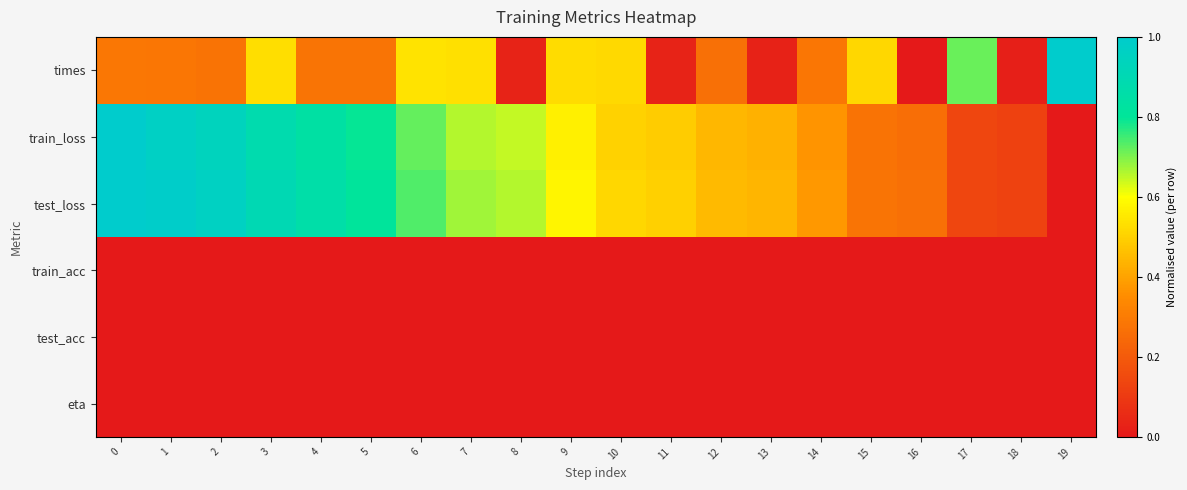

Between 10 and 4, which is larger?

10